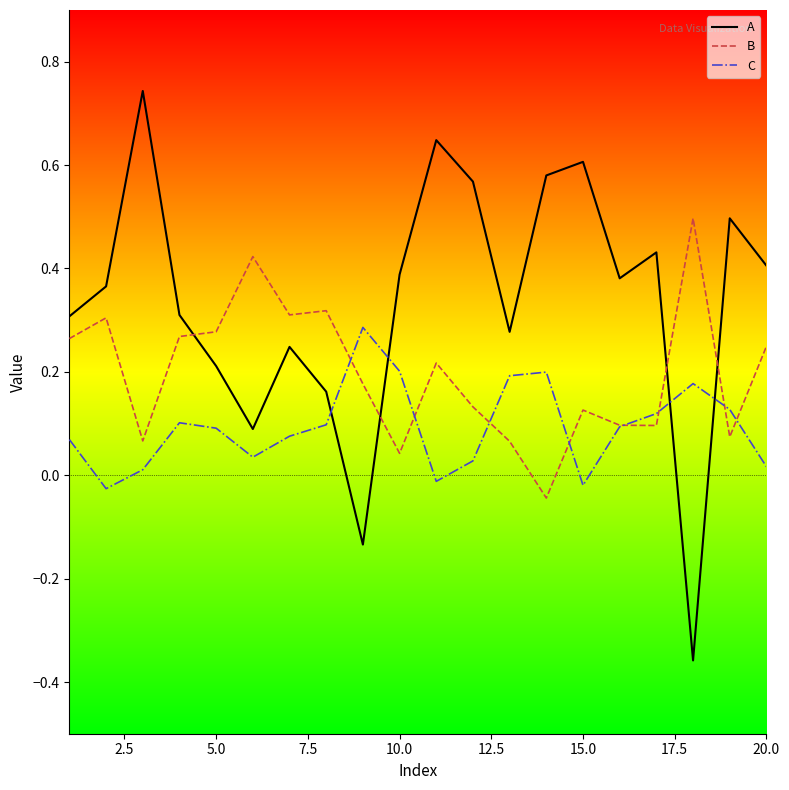

List the series in order of their peak value, lowest first.

C, B, A